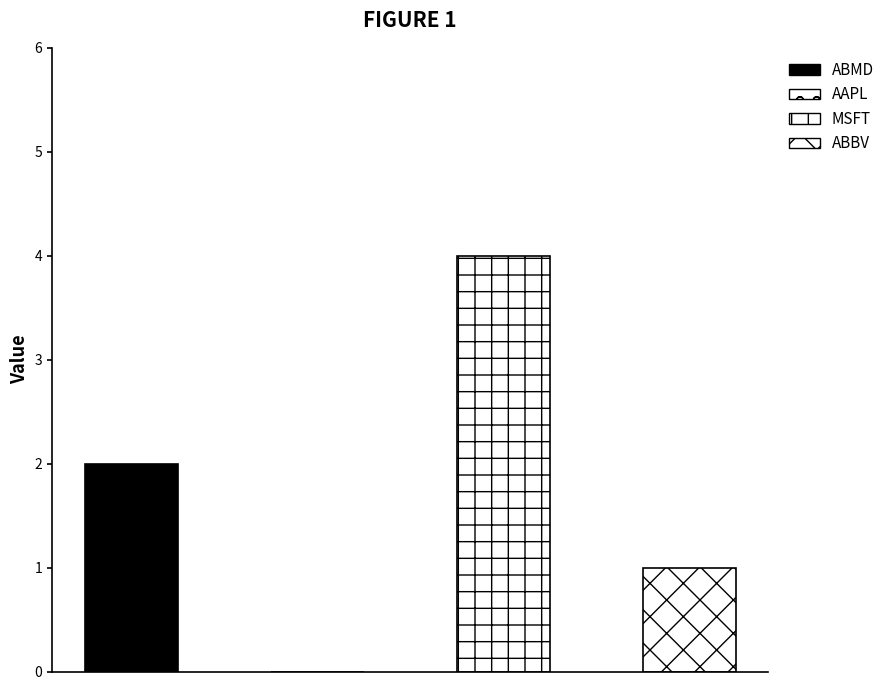

What position from the right is MSFT?

2